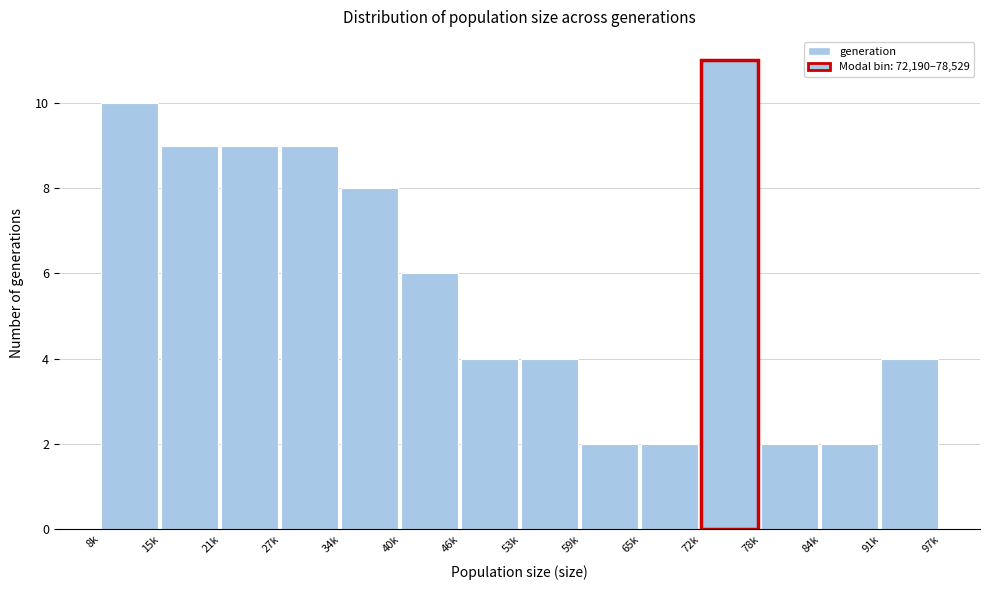

Reading left to right, transcribe all the data shown in this chart.

10	9	9	9	8	6	4	4	2	2	11	2	2	4